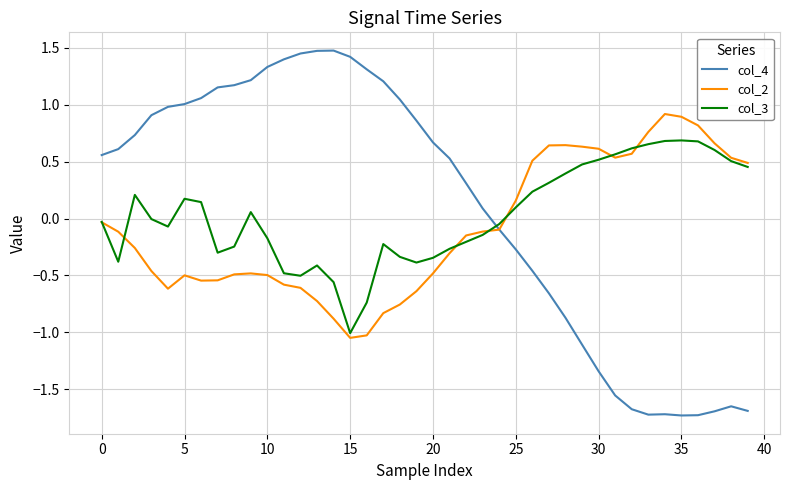

How many categories are shown in the chart?

40